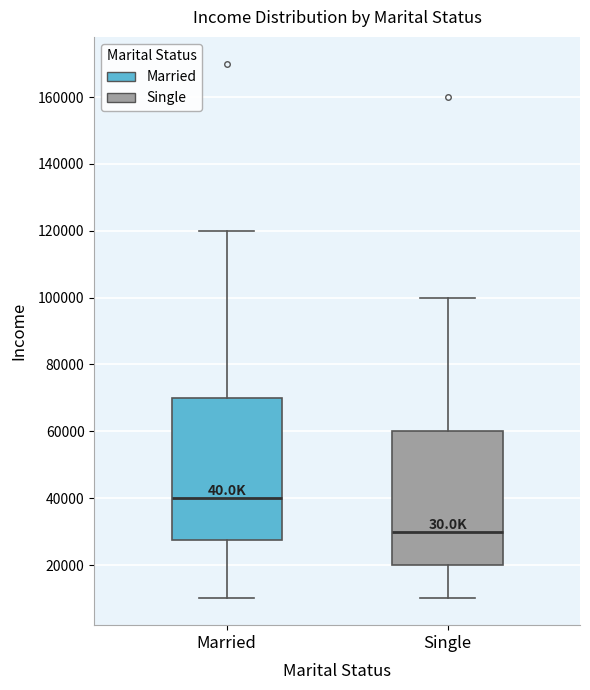

Reading left to right, transcribe this box plot: for each box, give where its median line is, the range the box spans, and where its two whiskers end, as read against the y-axis. The values are not printed on the chart, so give them approximately, as read against the axis.

Married: median 40000, box 28000 to 70000, whiskers 10000 to 120000
Single: median 30000, box 20000 to 60000, whiskers 10000 to 100000